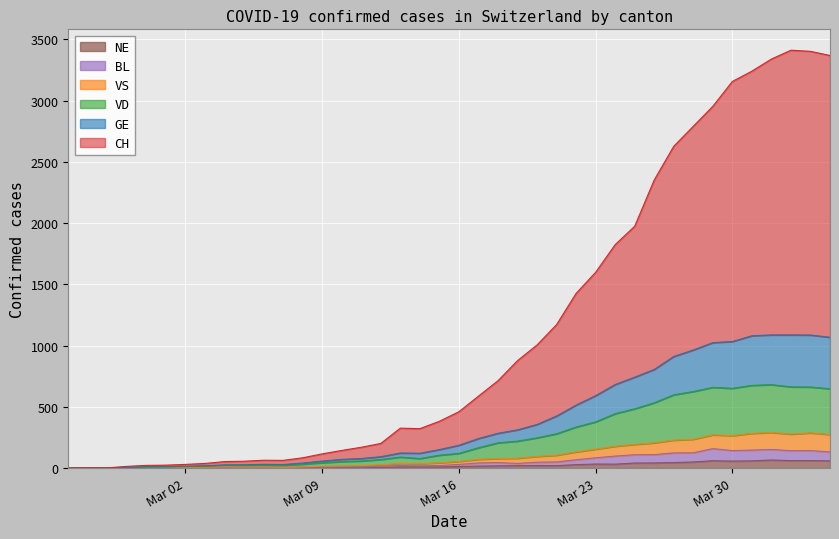

What position from the left is Mar 30?

35